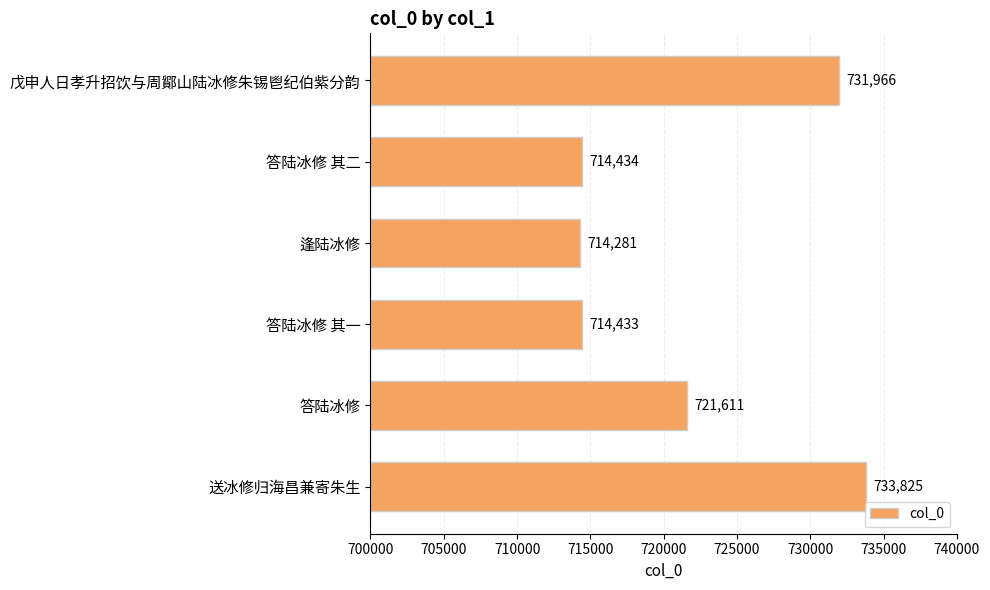

What value does the data have at 答陆冰修 其一, to the nearest 10?

714430